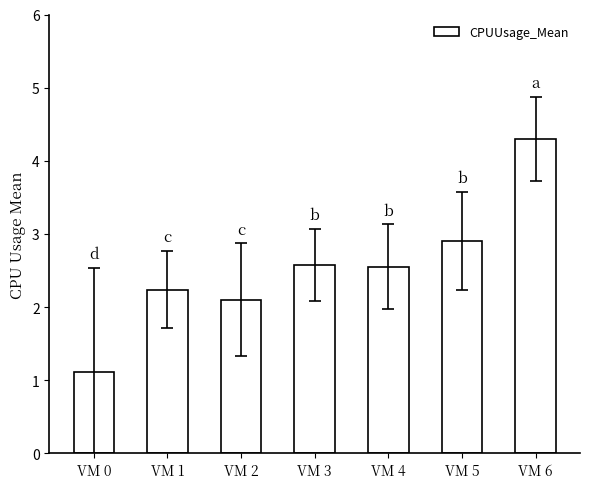

Which category has the highest value across all series?

VM 6